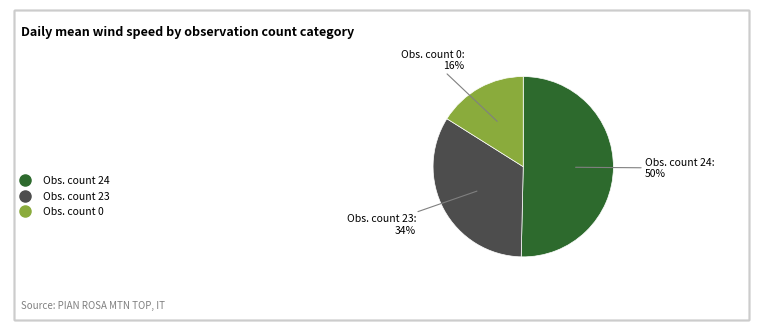

To the nearest percent, what is the average slice percentage?

33%